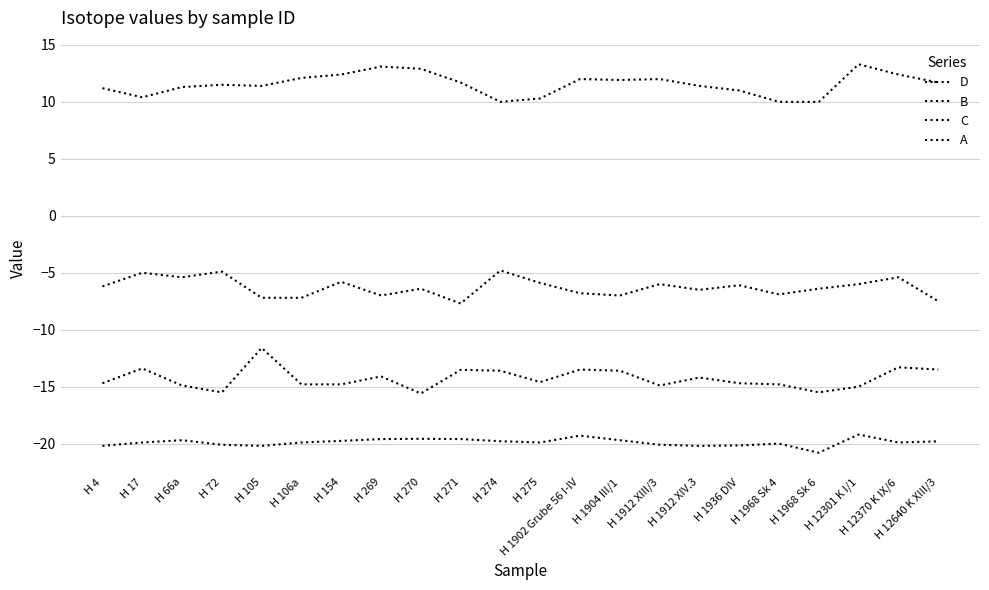

True or false: D has more than 1 interior local peaks.

True